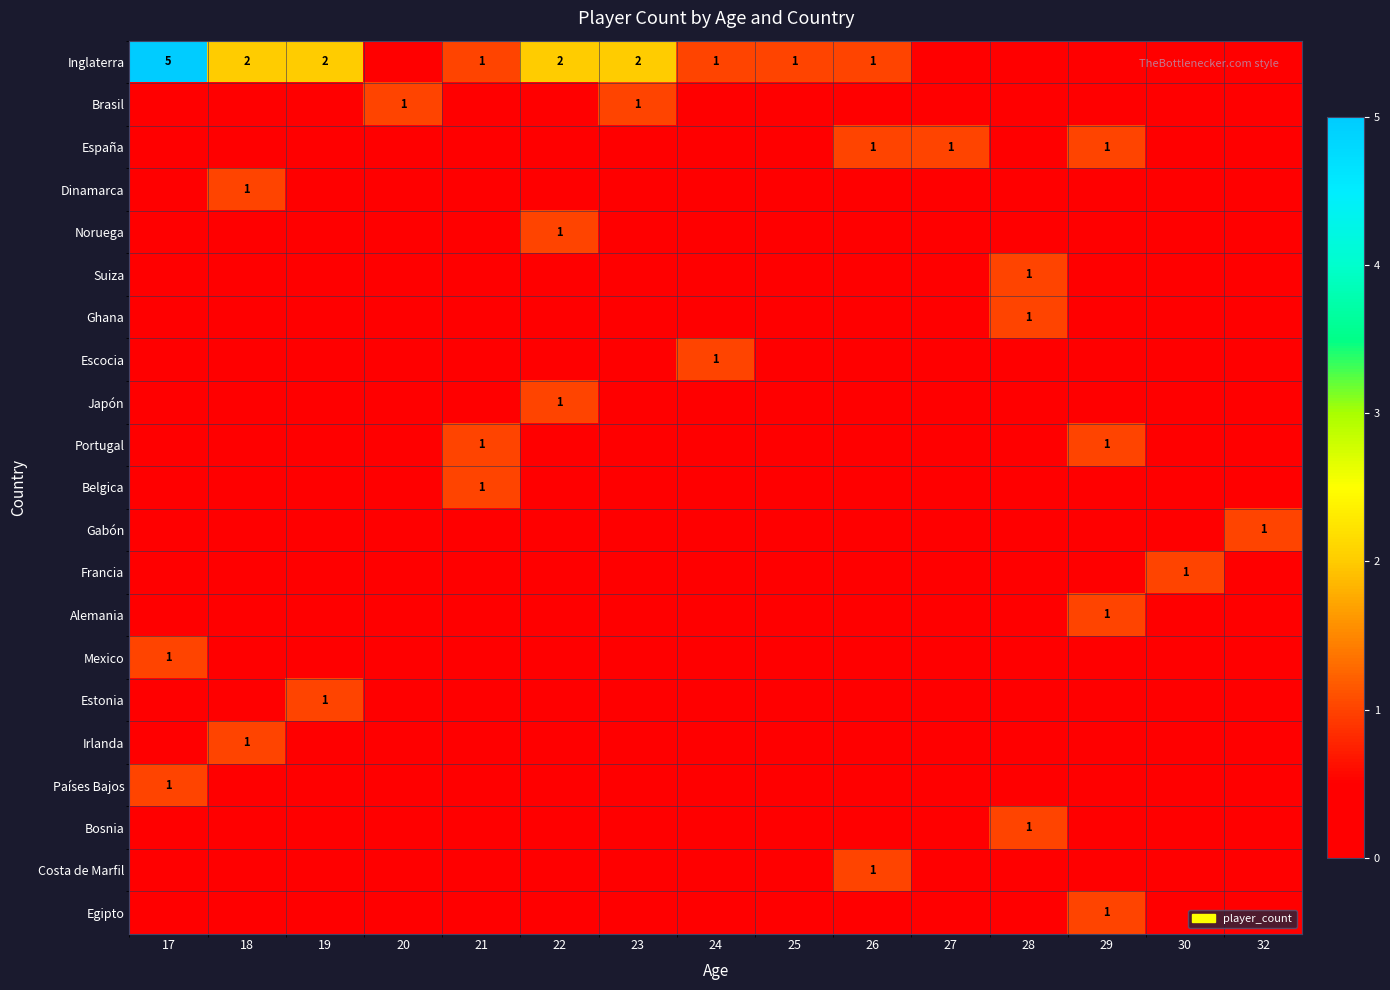

Which series has the widest spread of values?

Inglaterra